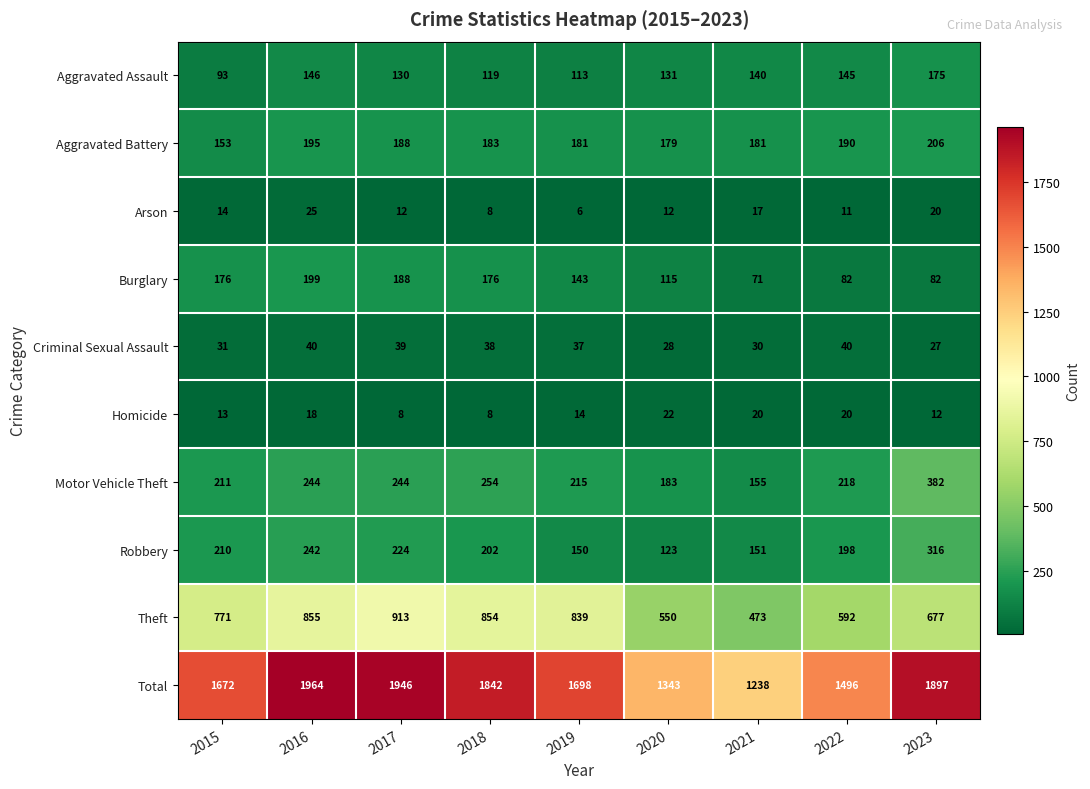

At 2016, list the series in order from largest to smallest.

Total, Theft, Motor Vehicle Theft, Robbery, Burglary, Aggravated Battery, Aggravated Assault, Criminal Sexual Assault, Arson, Homicide